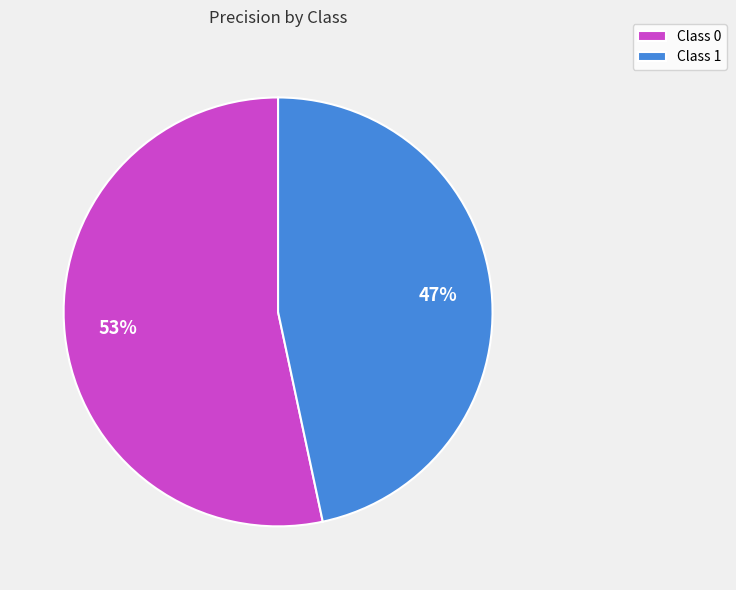

How many segments does this pie chart have?

2